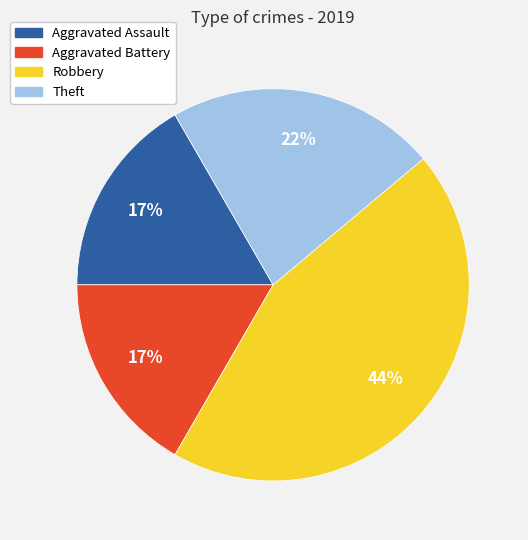

To the nearest percent, what is the average slice percentage?

25%